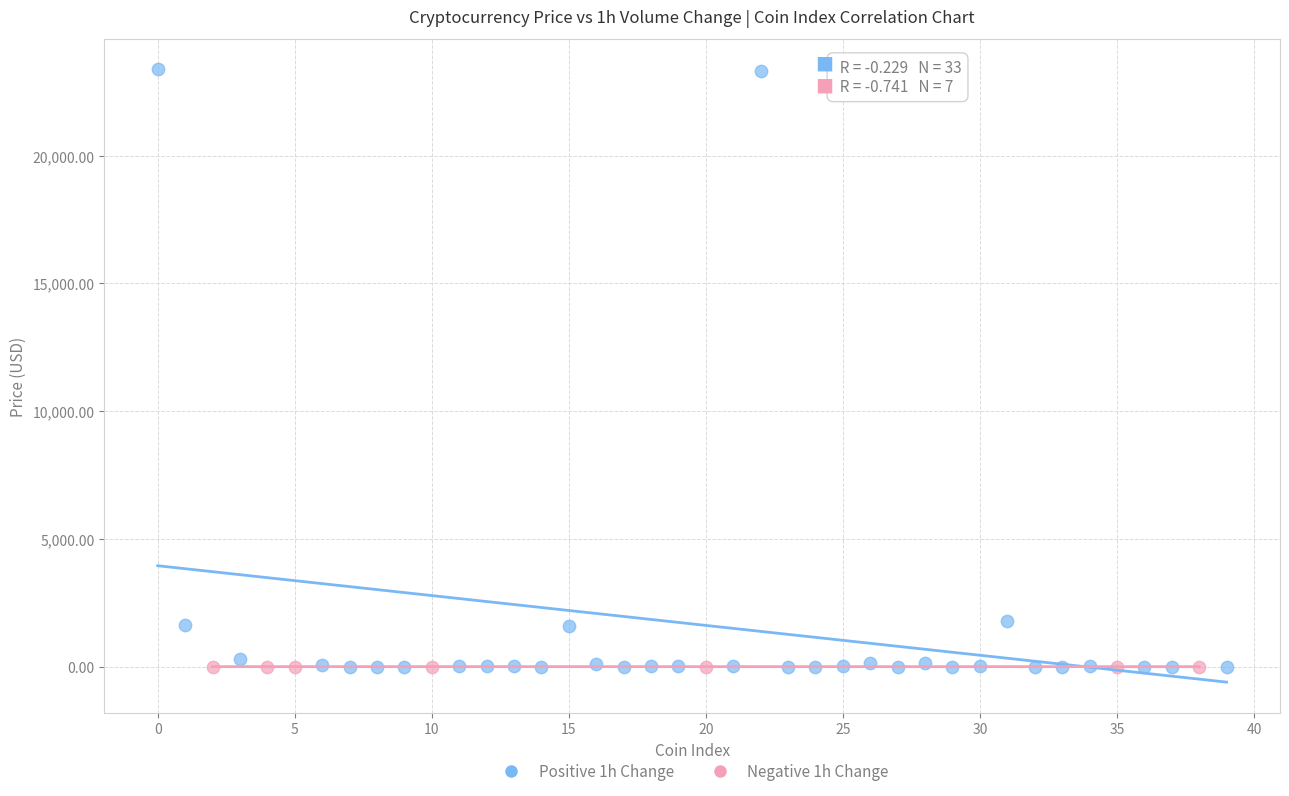

Which series has the widest spread of Y values?

Positive 1h Change